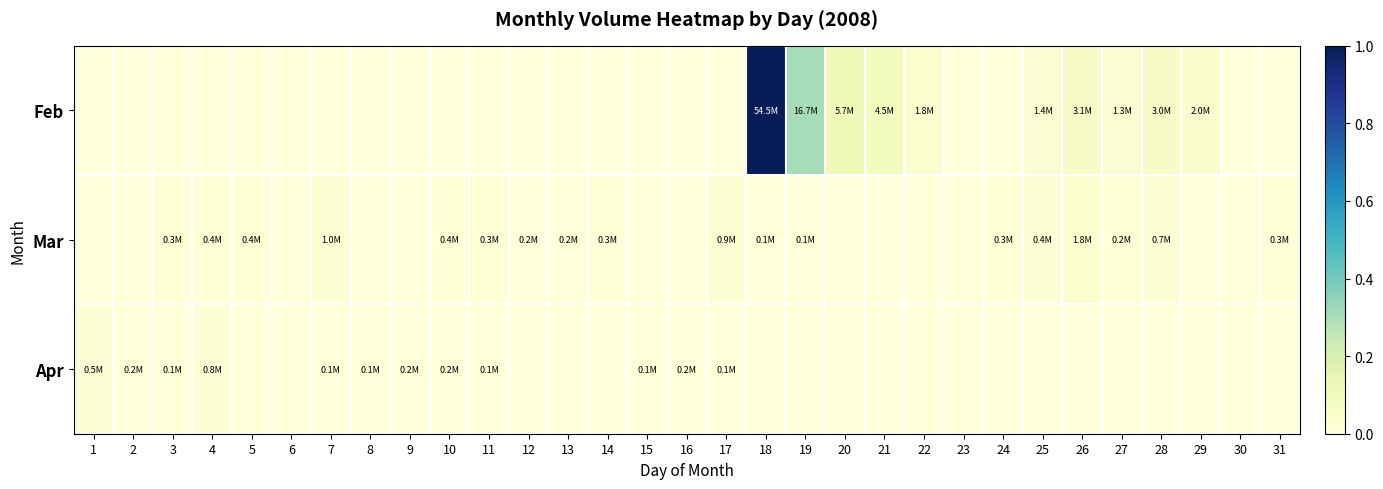

At which category is the sum across all series the highest?

18